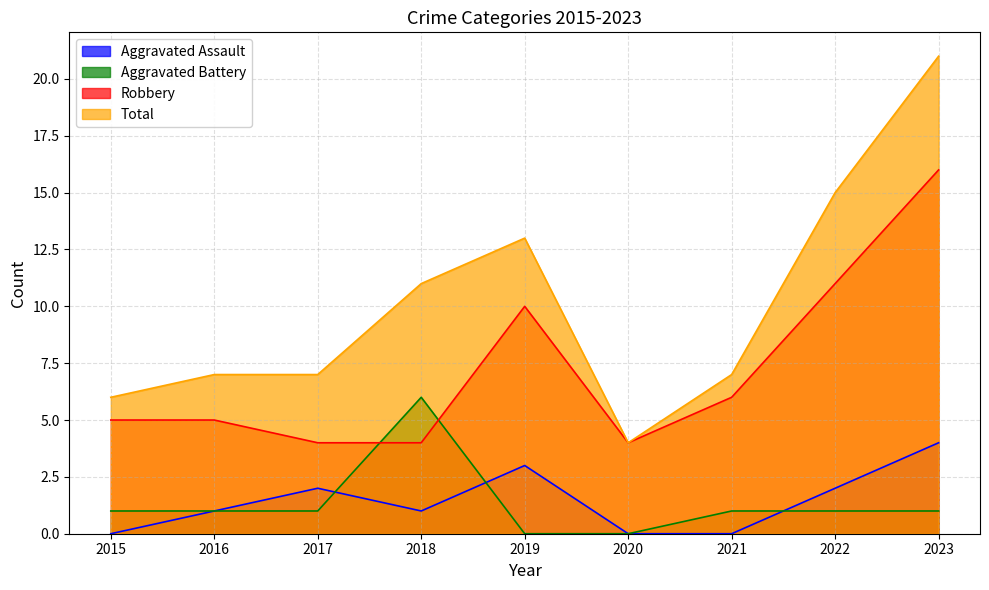

What is the sum of the Total values at 2016 and 2017?

14